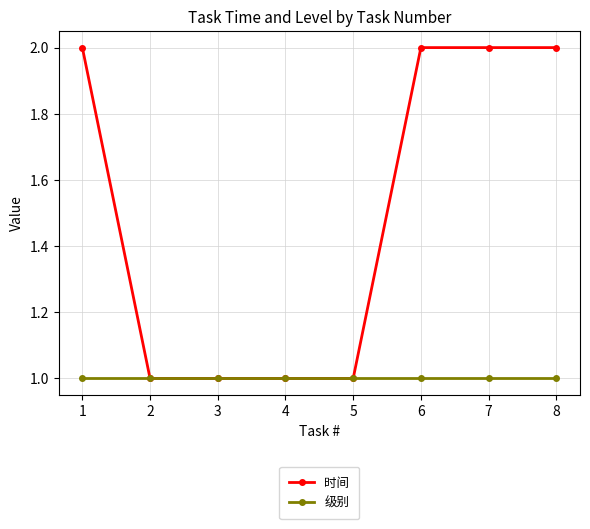

What is the difference between the maximum and minimum values in the 时间 series?

1